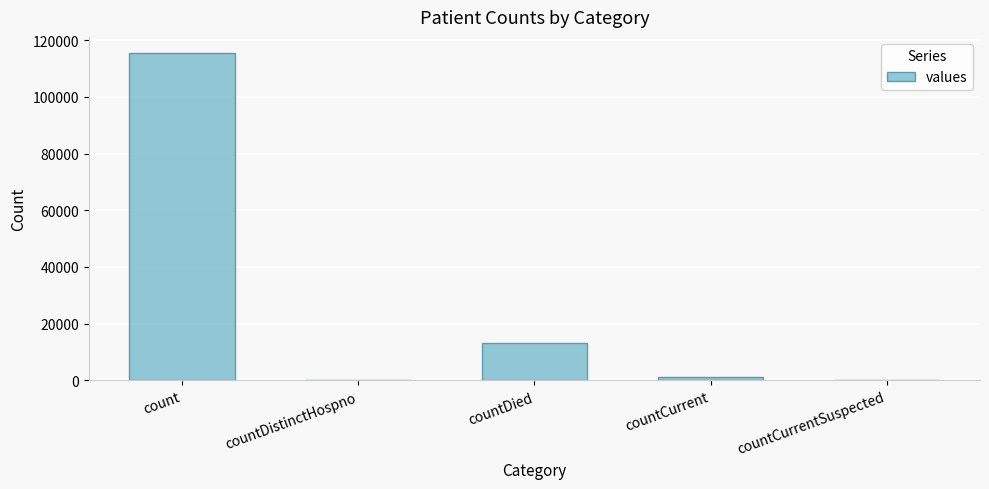

What is the greatest value displayed?

115379